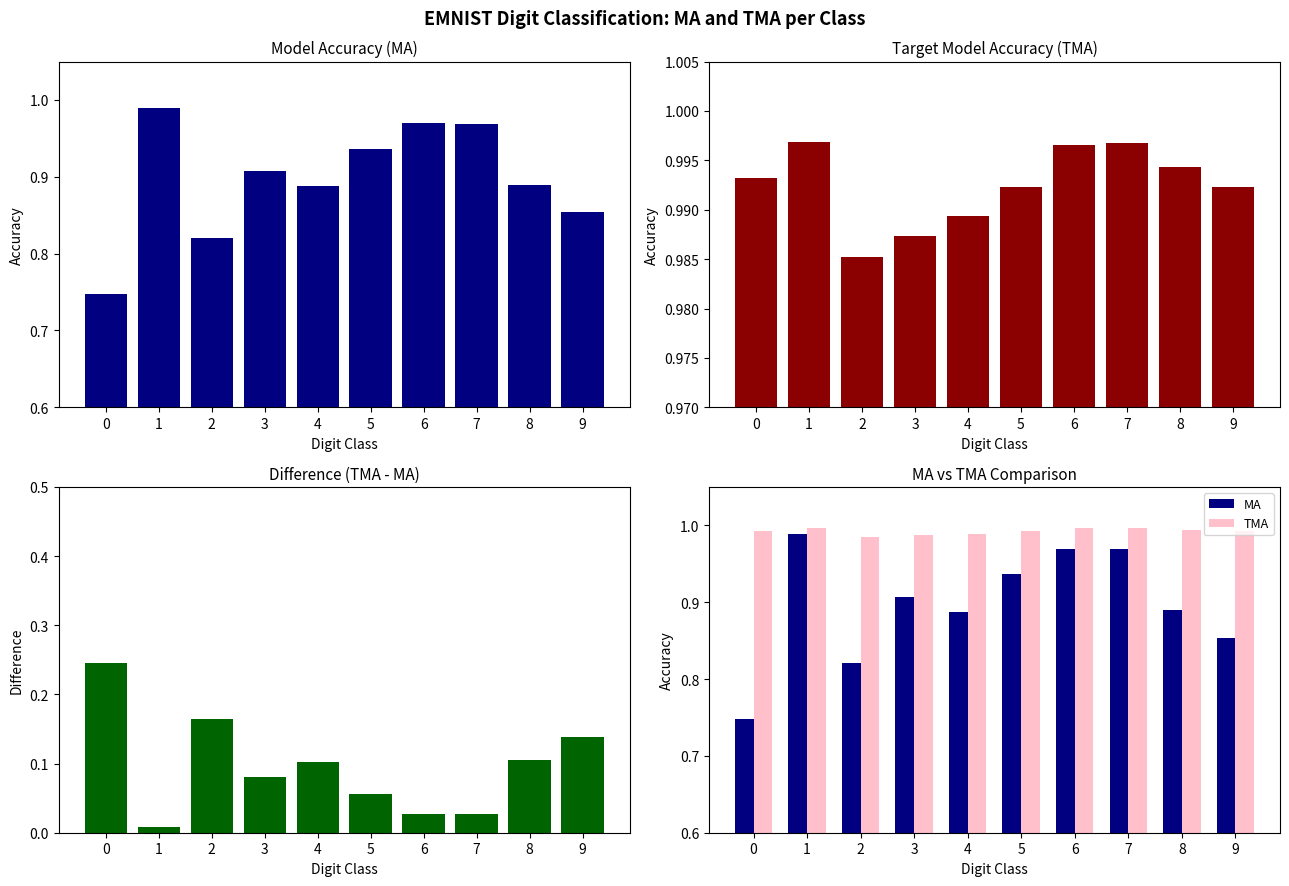

Between 5 and 6, which series saw the biggest shift?

MA